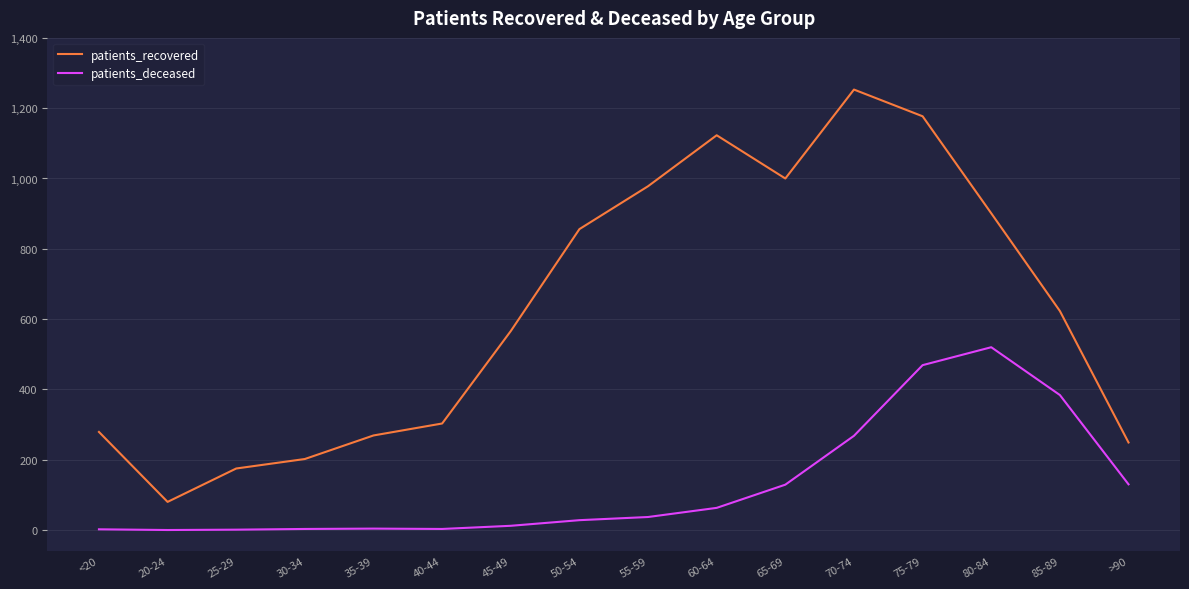

What is the highest value of the patients_deceased series?

520